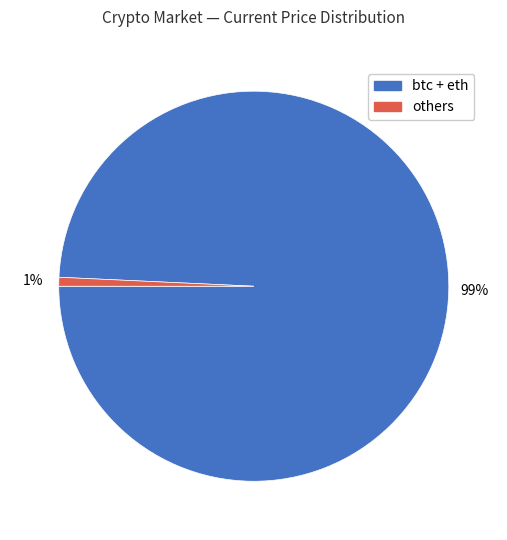

Is there a majority slice in this chart?

Yes